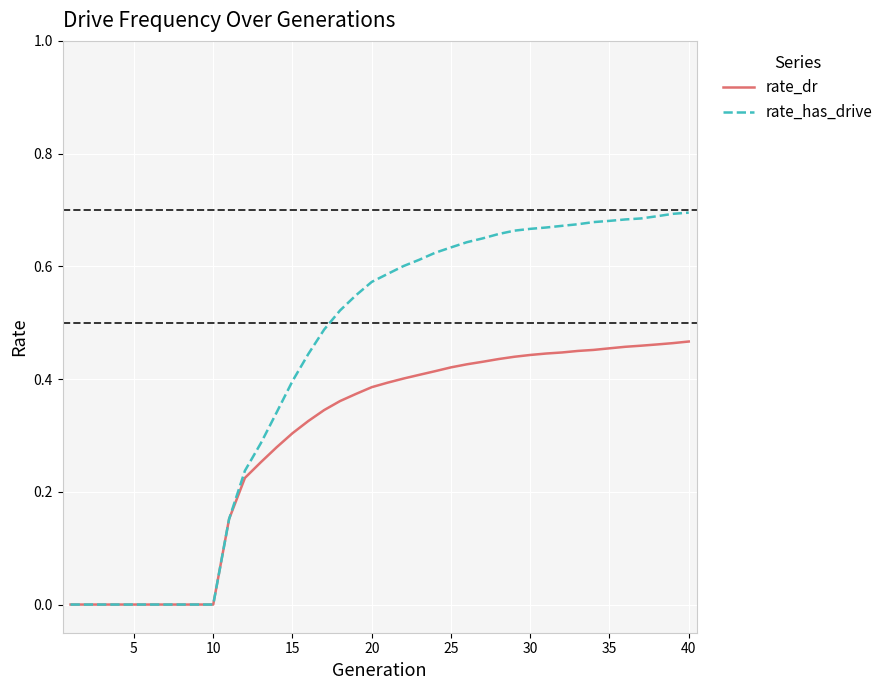

Which series has the largest range (max minus min)?

rate_has_drive